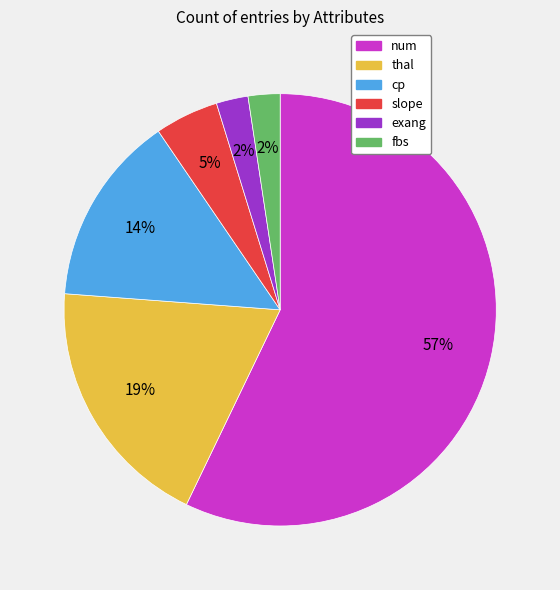

Which slice is the largest?

num